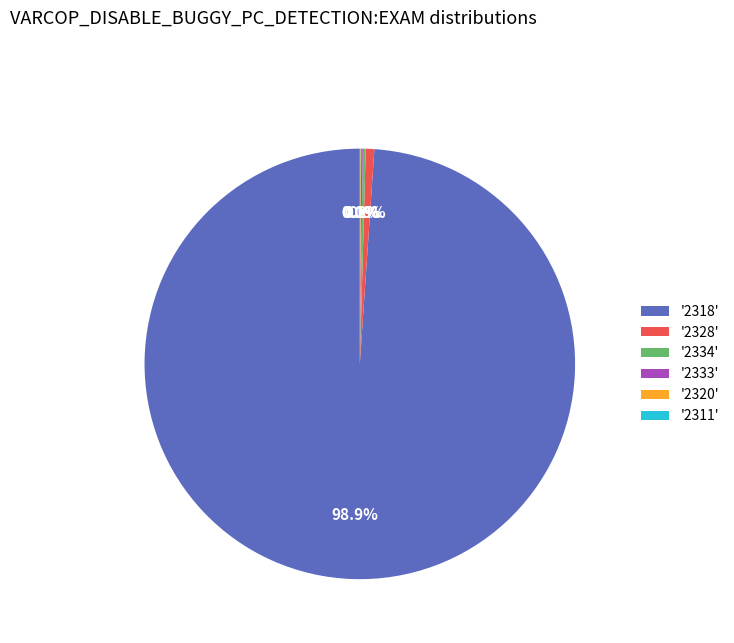

Is there any slice that represents more than half of the pie?

Yes